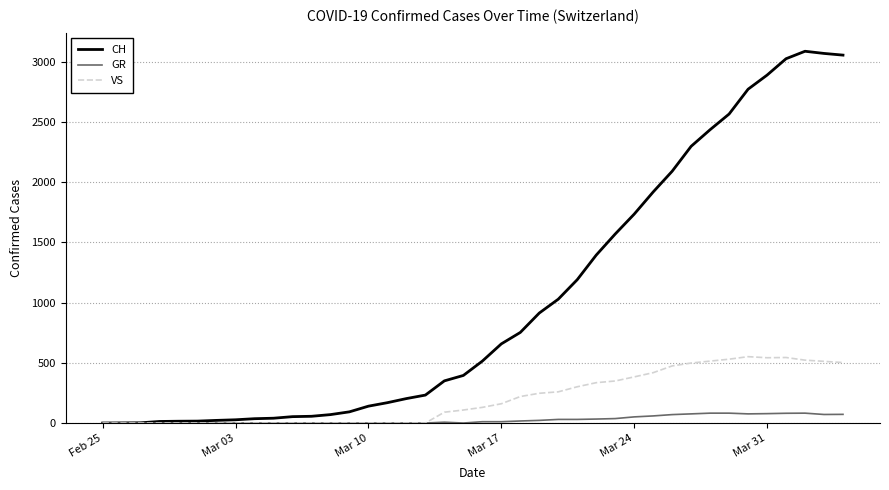

How many values in the GR series are below 11?

20